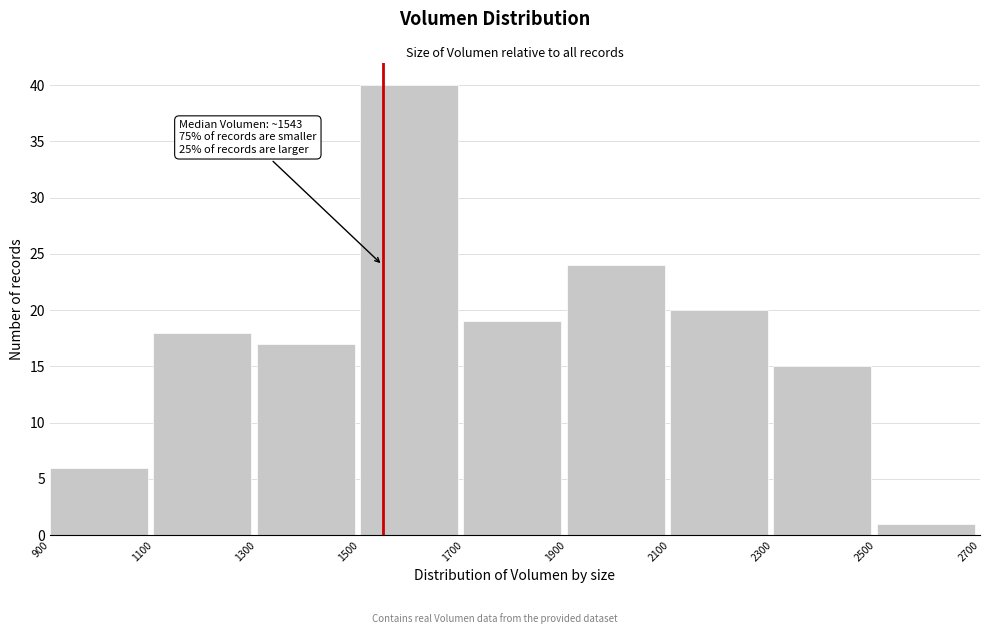

Which range on the x-axis has the tallest bar?

1500 to 1700